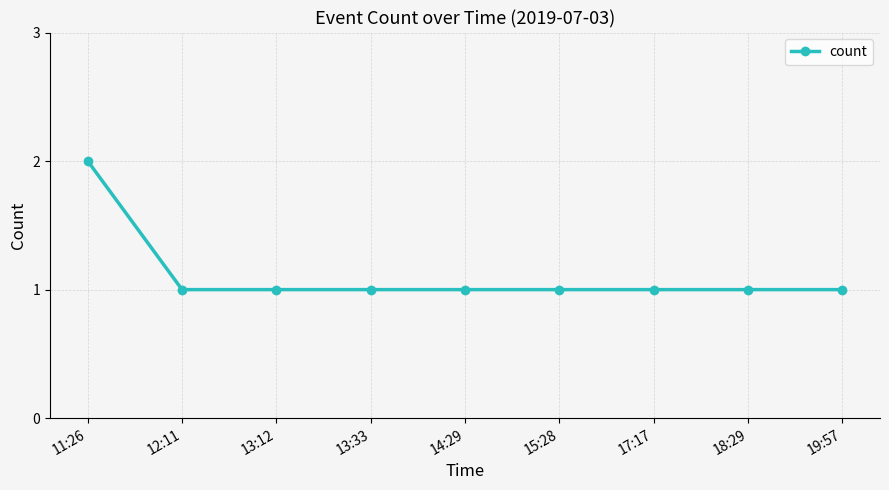

Approximately how many times larger is the value at 19:57 compared to 13:33?

1.0